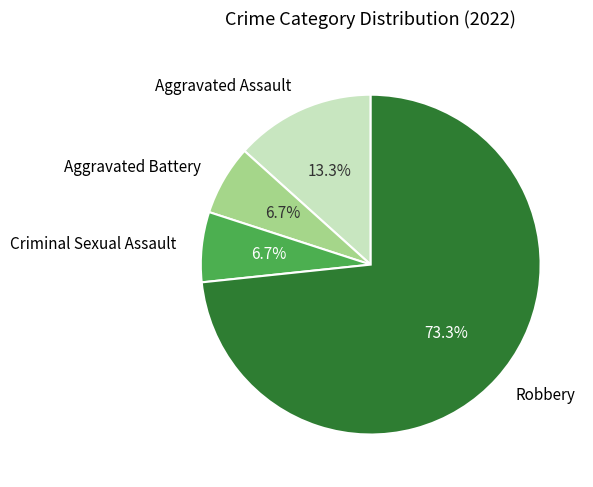

Count the number of slices in the pie.

4